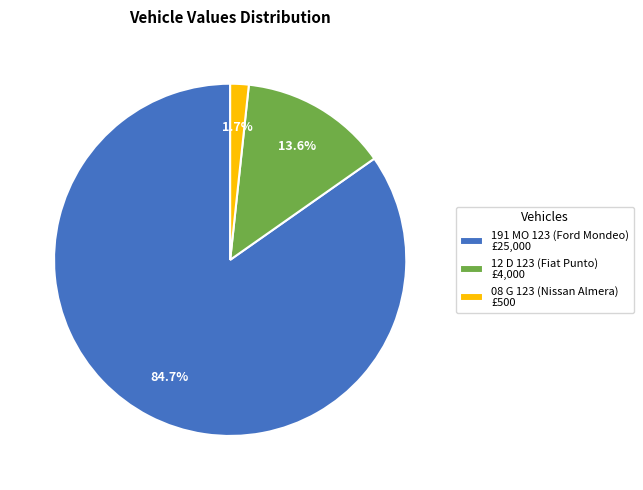

The 191 MO 123 (Ford Mondeo) slice represents 85% of the pie. True or false?

True